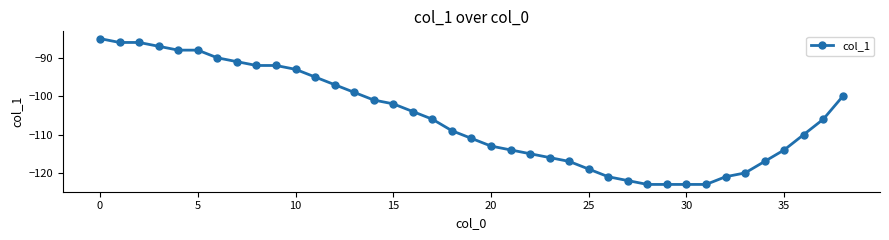

What is the sum of all values?

-4119